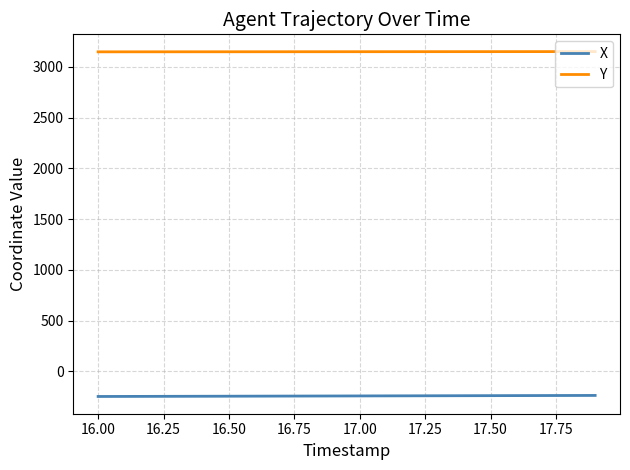

Rank the series by their maximum value, from highest to lowest.

Y, X